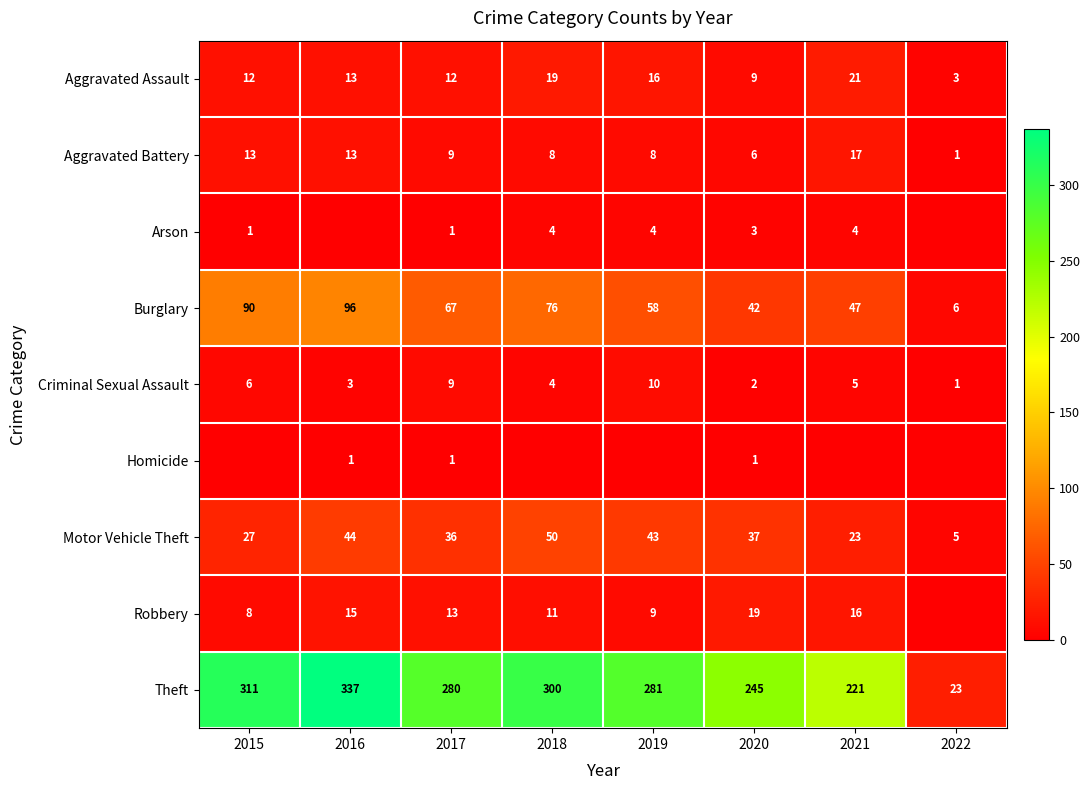

How many values in the Arson series exceed 3?

3